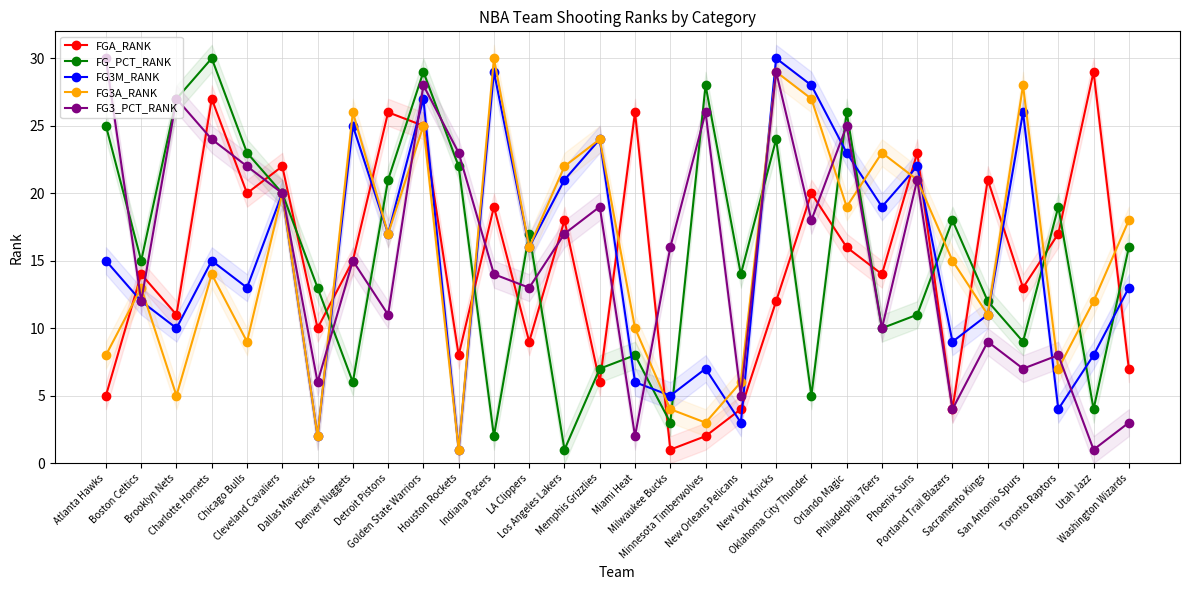

Is it true that FG_PCT_RANK equals 48 at Charlotte Hornets?

False